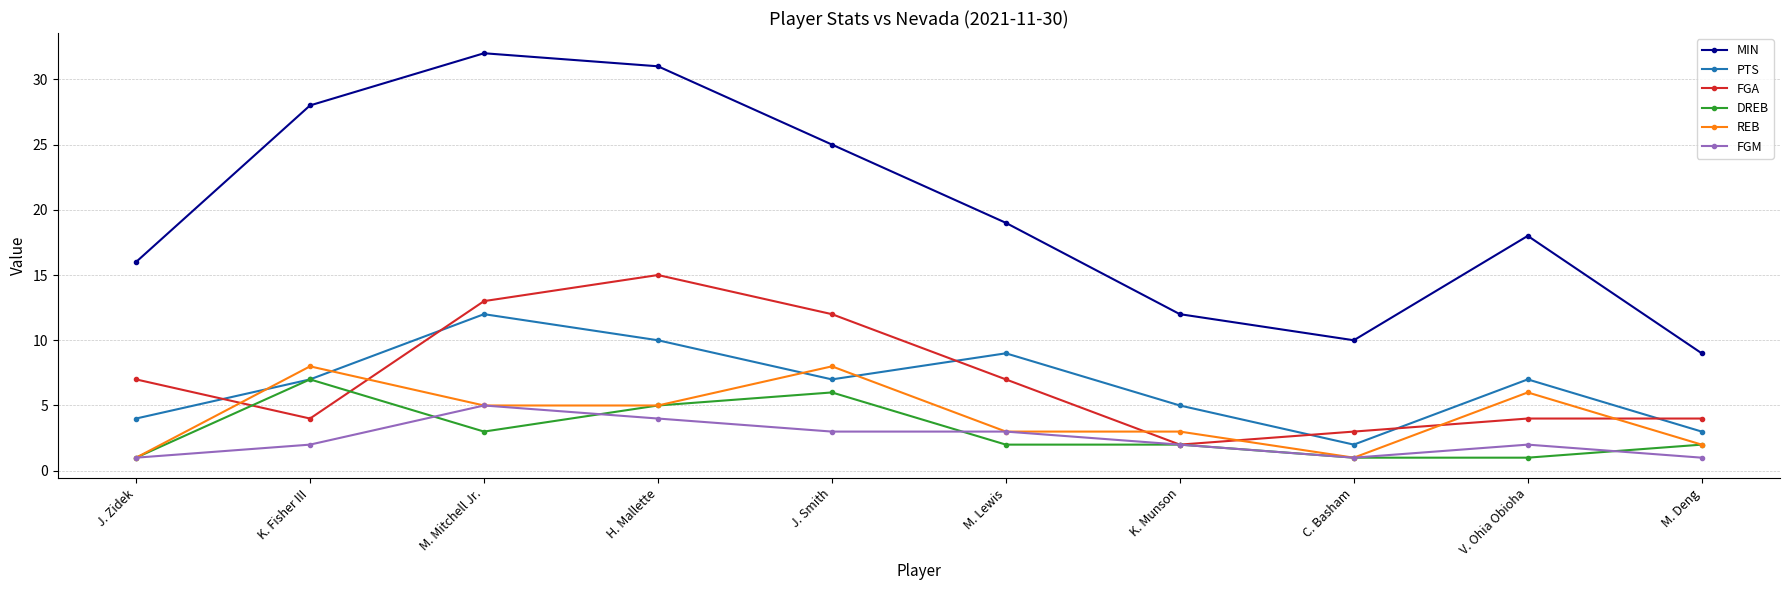

Count the number of categories in the chart.

10